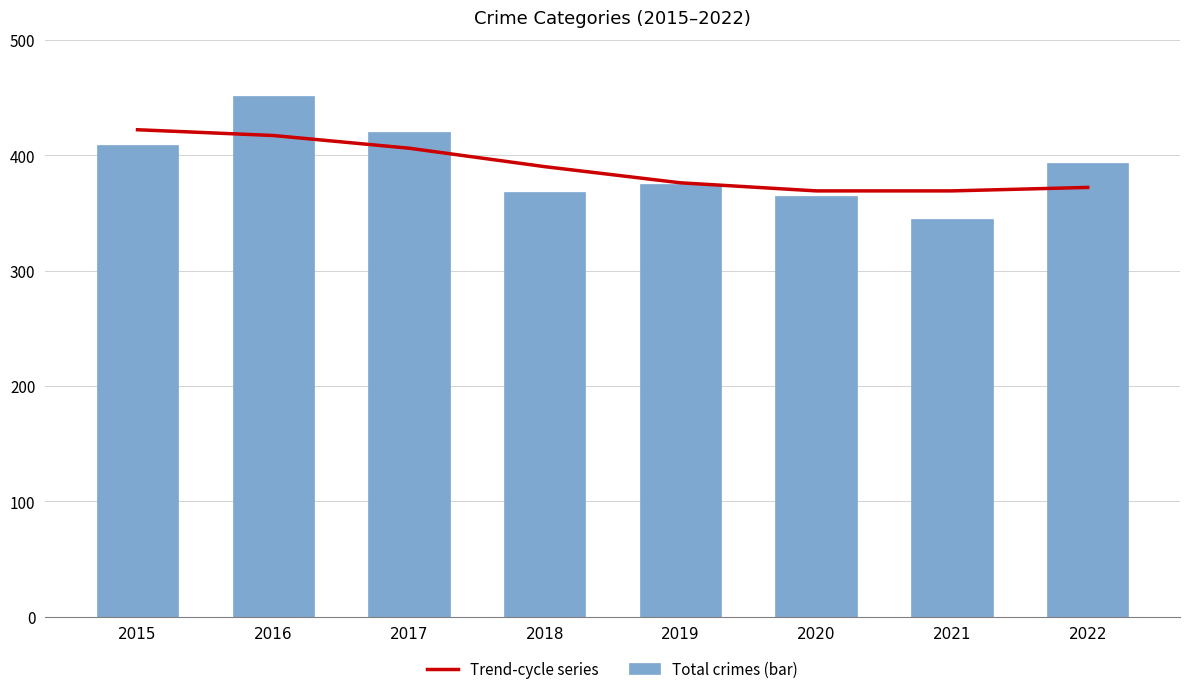

Count the number of categories in the chart.

8